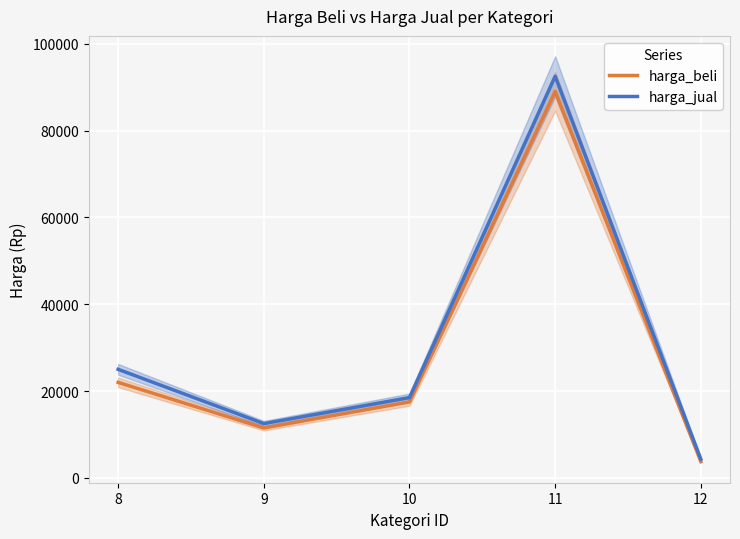

Which series has the largest range (max minus min)?

harga_jual